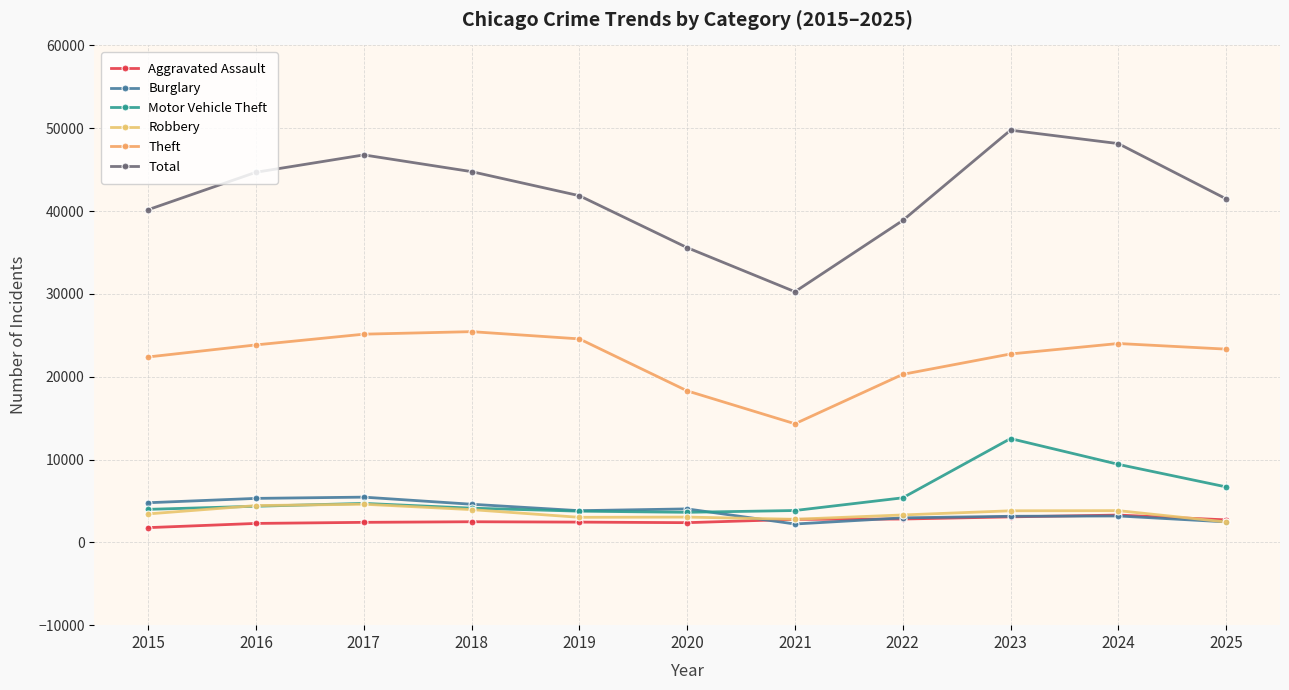

How many data points does each series have?

11